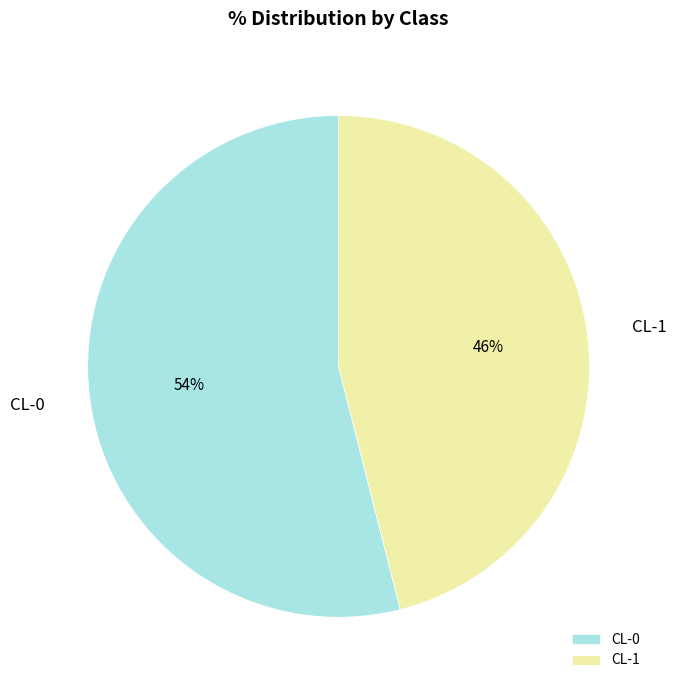

Rank the categories by value from highest to lowest.

CL-0, CL-1